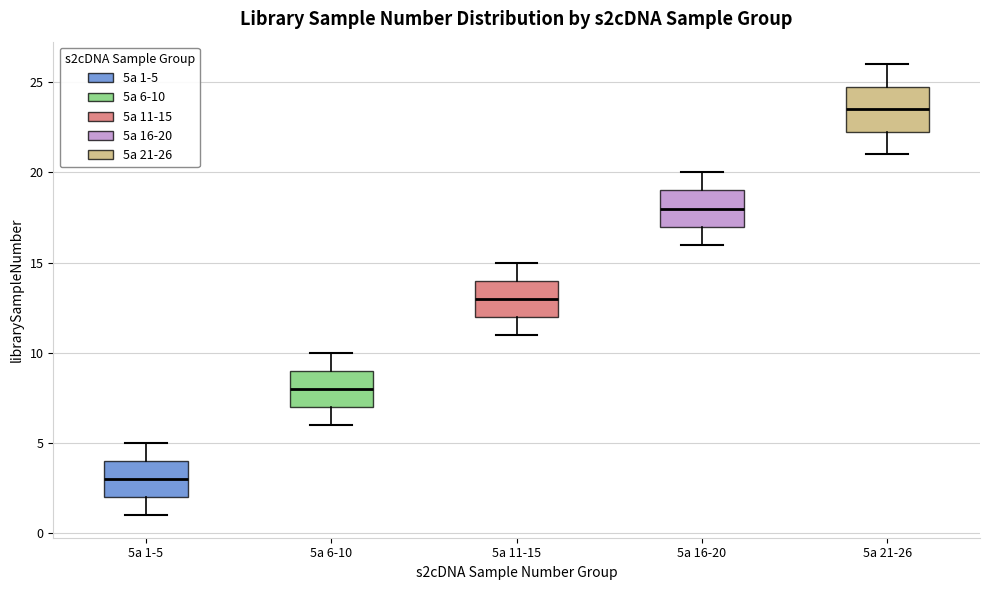

Reading left to right, transcribe this box plot: for each box, give where its median line is, the range the box spans, and where its two whiskers end, as read against the y-axis. The values are not printed on the chart, so give them approximately, as read against the axis.

5a 1-5: median 3.0, box 2.0 to 4.0, whiskers 1.0 to 5.0
5a 6-10: median 8.0, box 7.0 to 9.0, whiskers 6.0 to 10.0
5a 11-15: median 13.0, box 12.0 to 14.0, whiskers 11.0 to 15.0
5a 16-20: median 18.0, box 17.0 to 19.0, whiskers 16.0 to 20.0
5a 21-26: median 23.5, box 22.5 to 25.0, whiskers 21.0 to 26.0